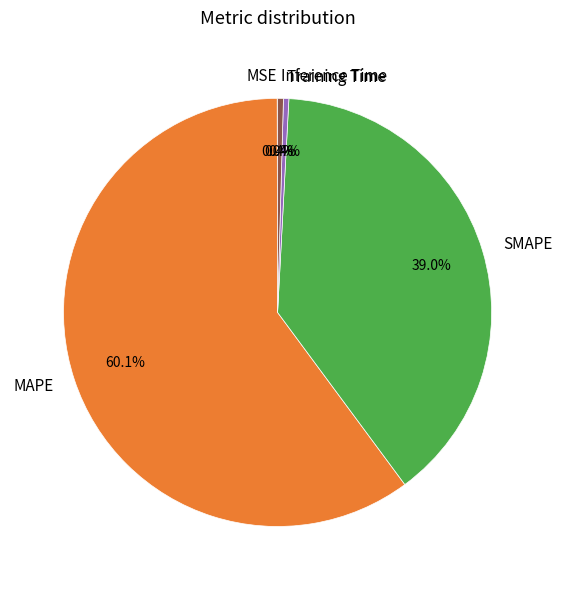

What is the largest slice in the pie chart?

MAPE